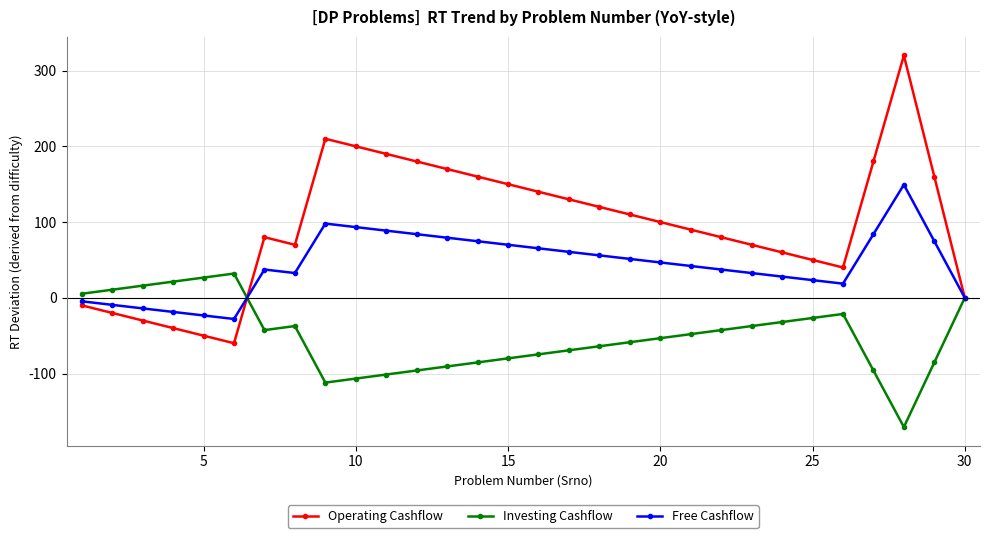

List the series in order of their overall mean, highest first.

Operating Cashflow, Free Cashflow, Investing Cashflow